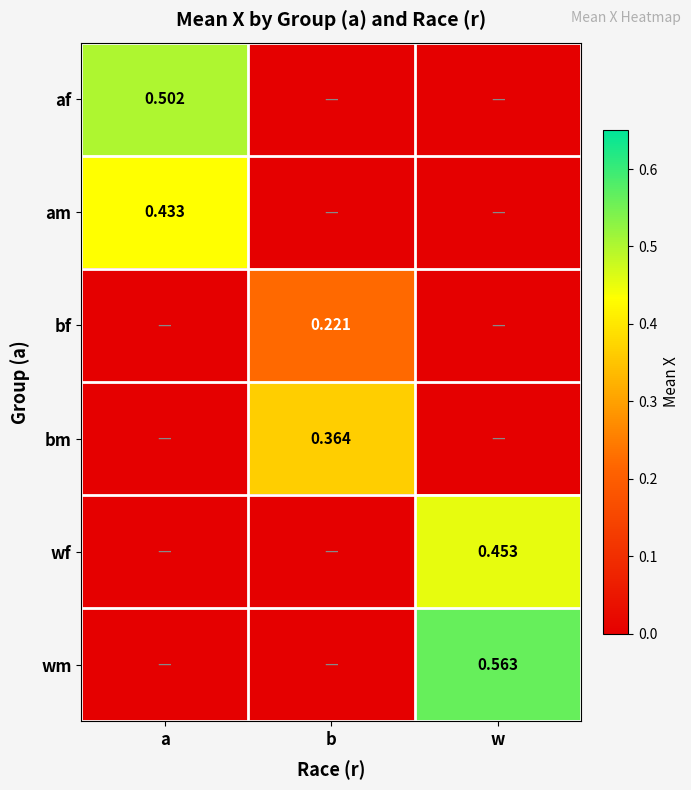

What is the sum of the wf values at a and w?

0.5